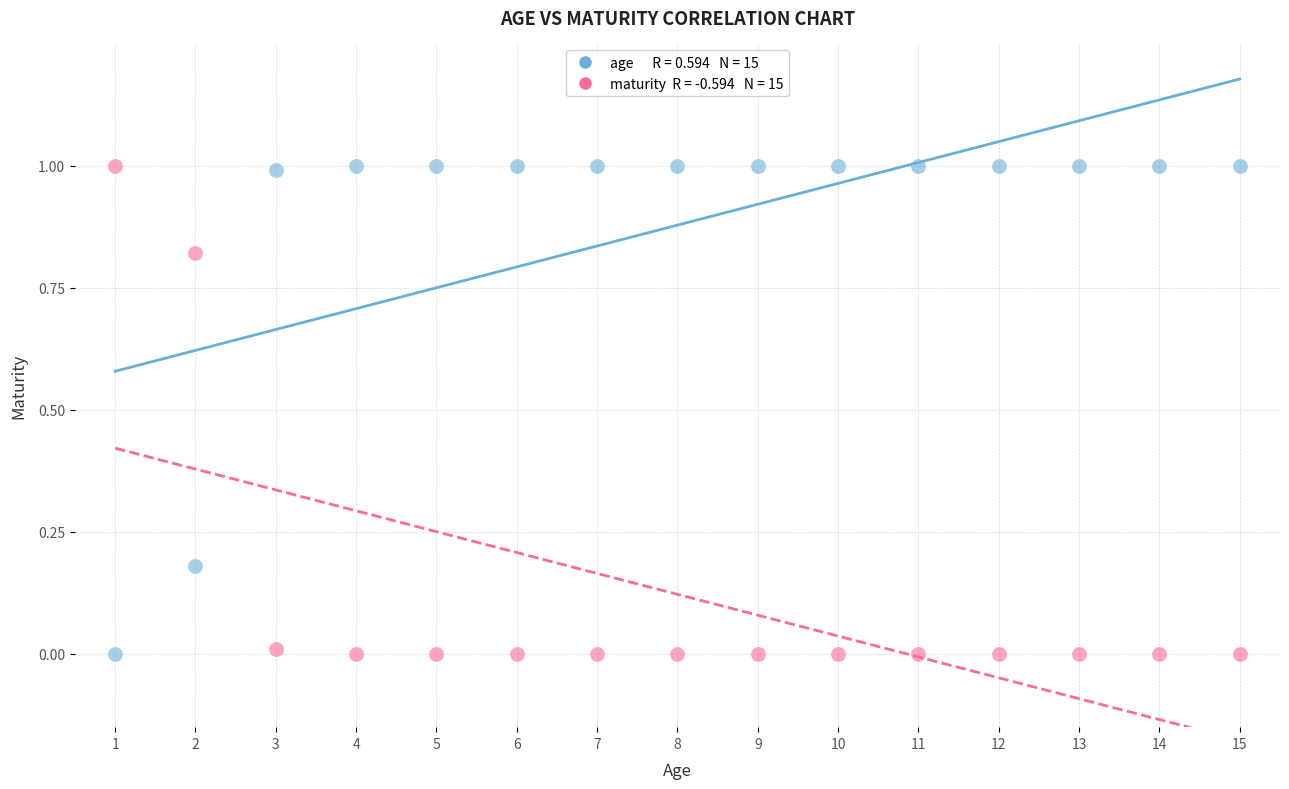

Across all data points, what is the range of Y values (max minus min)?

1.0